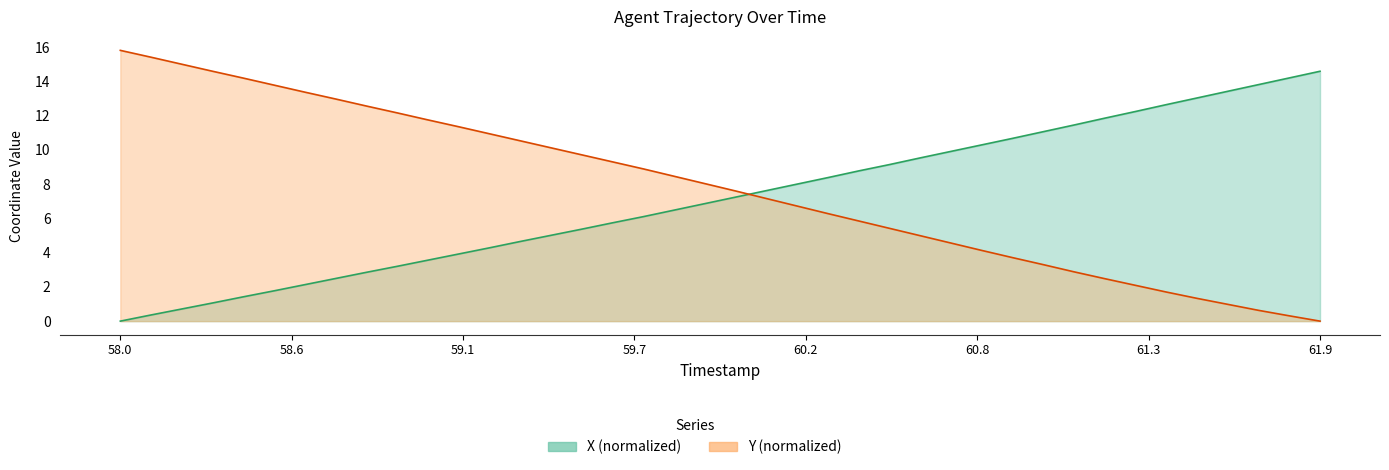

Count the number of data series in this chart.

2